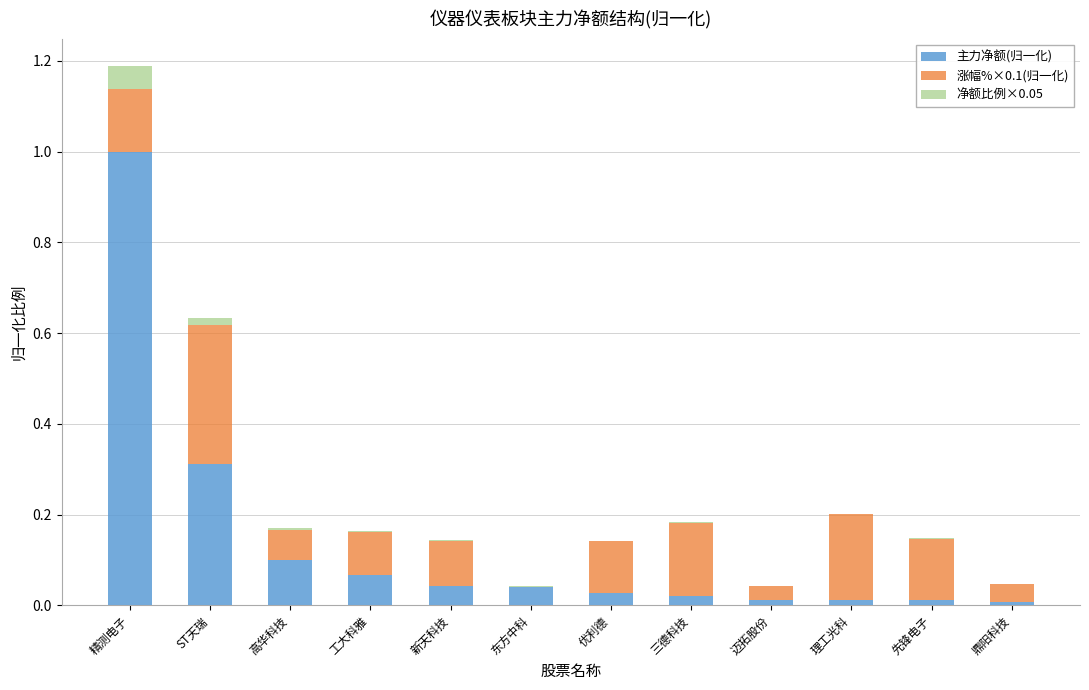

Does the chart contain any negative values?

No